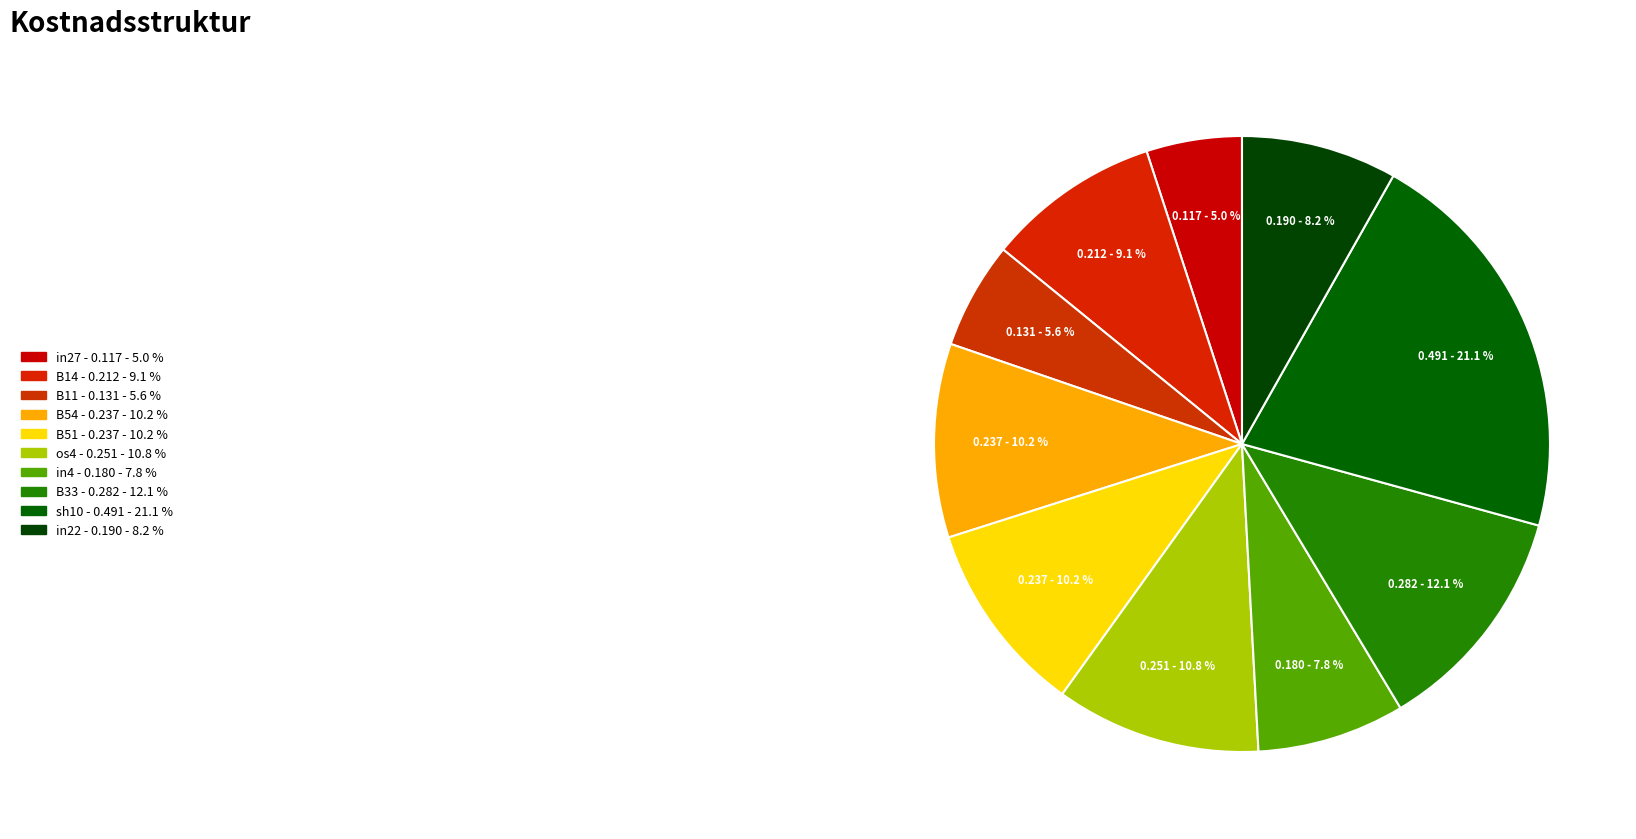

Count the number of slices in the pie.

10